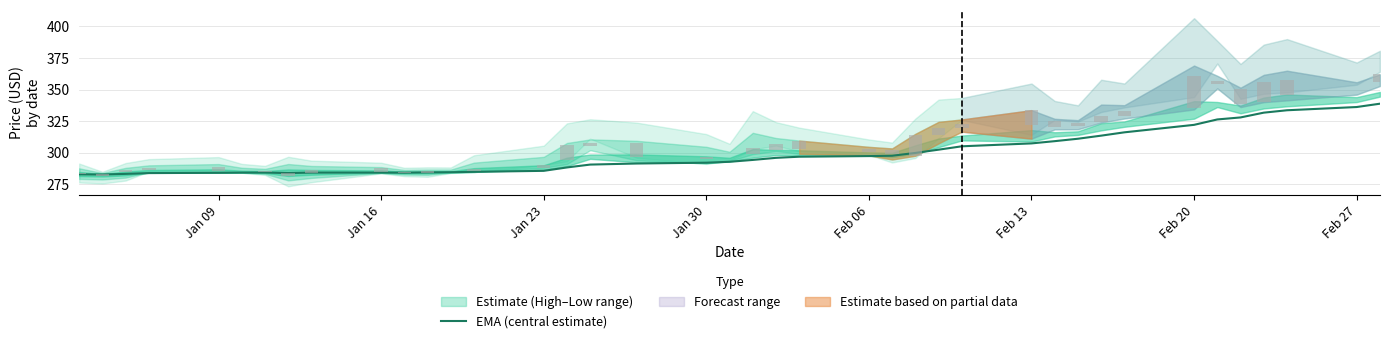

Are the bars horizontal?

No